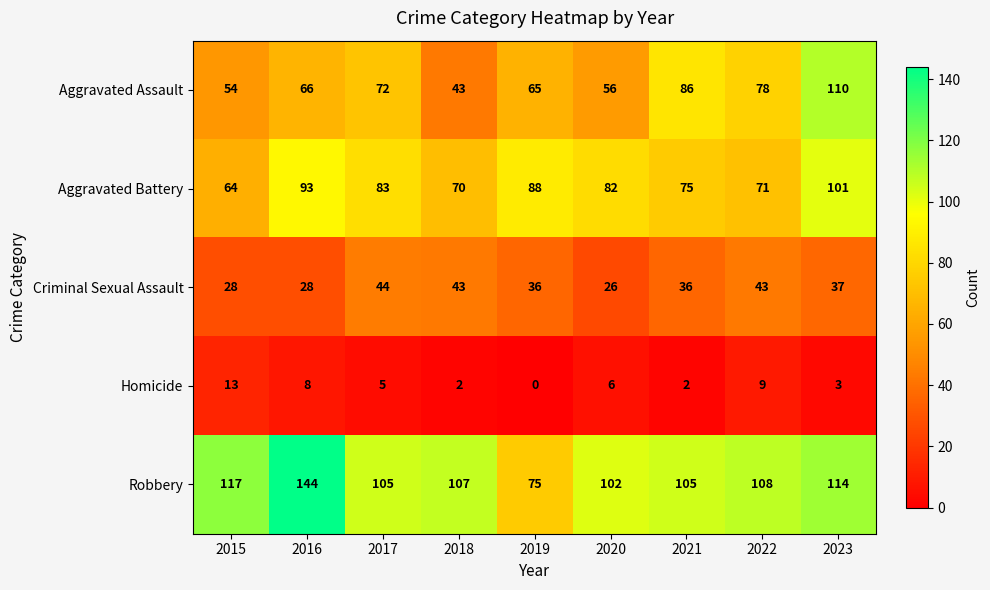

At which category does the chart reach its peak across all series?

2016